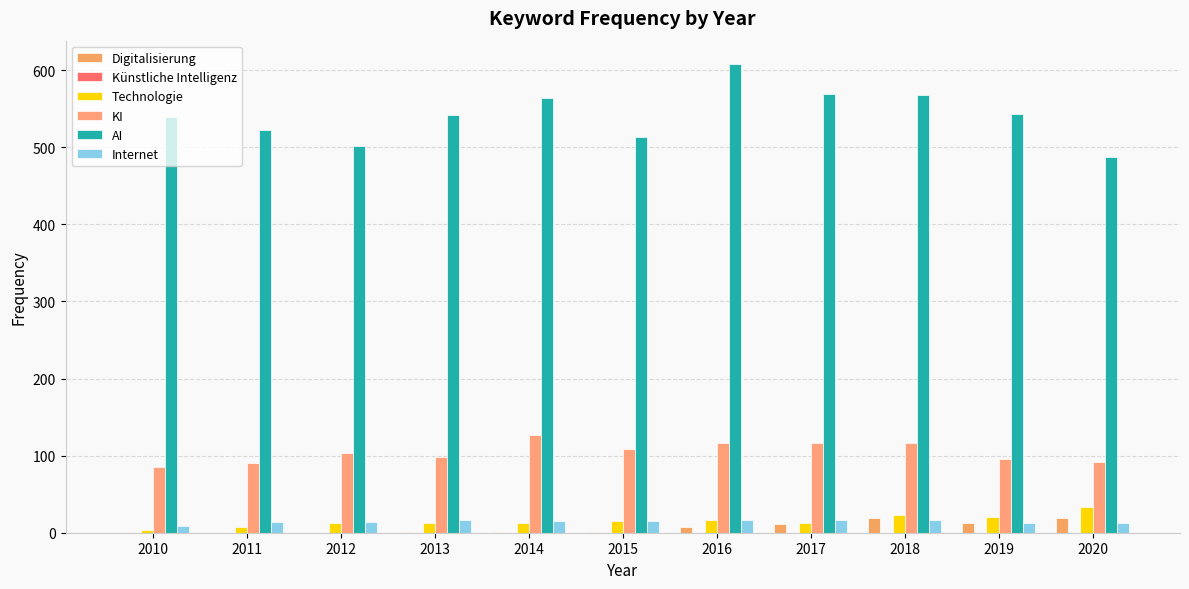

What is the total value across all series at 2012?

631